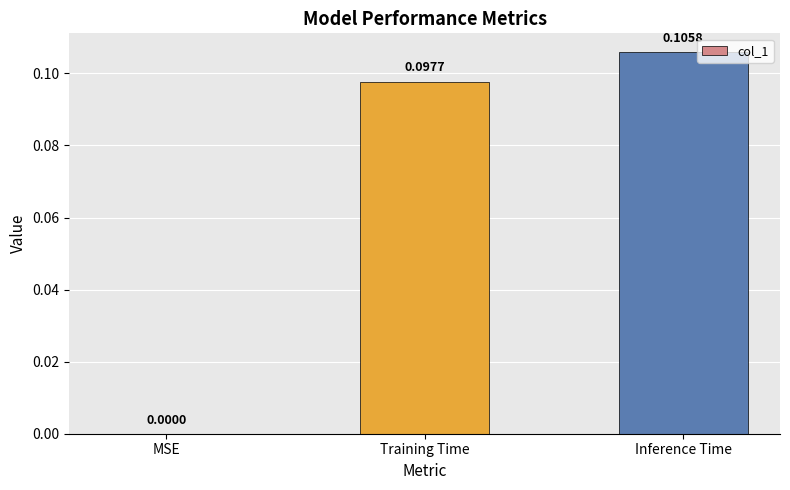

At which label is the value closest to 0?

MSE